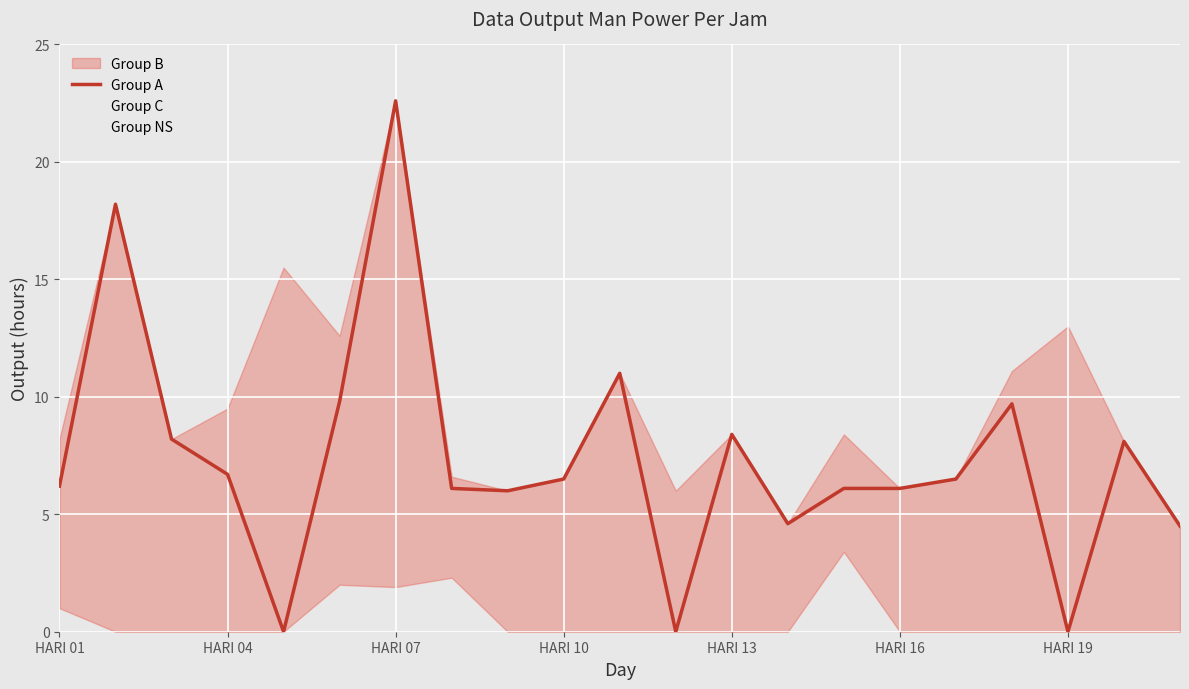

What is the difference between the Group NS values at HARI 07 and HARI 10?

2.1